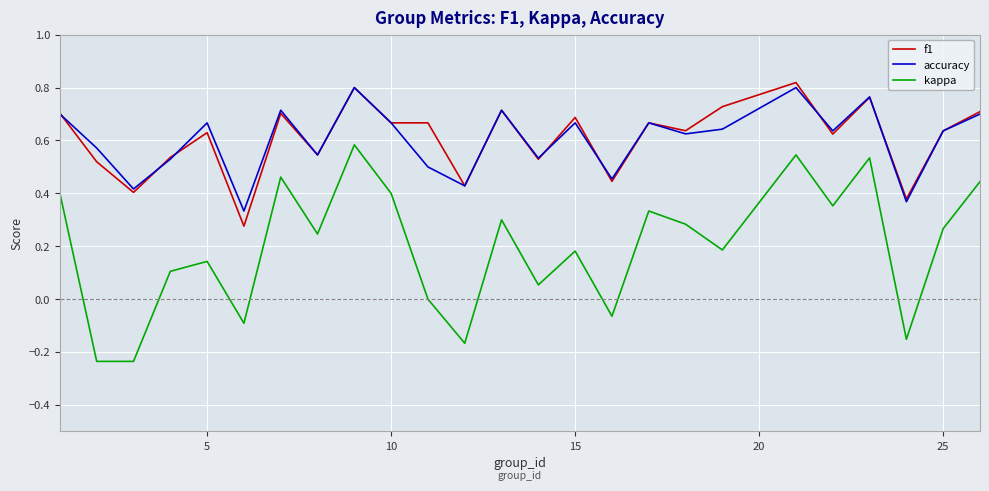

Which series has the largest range (max minus min)?

kappa